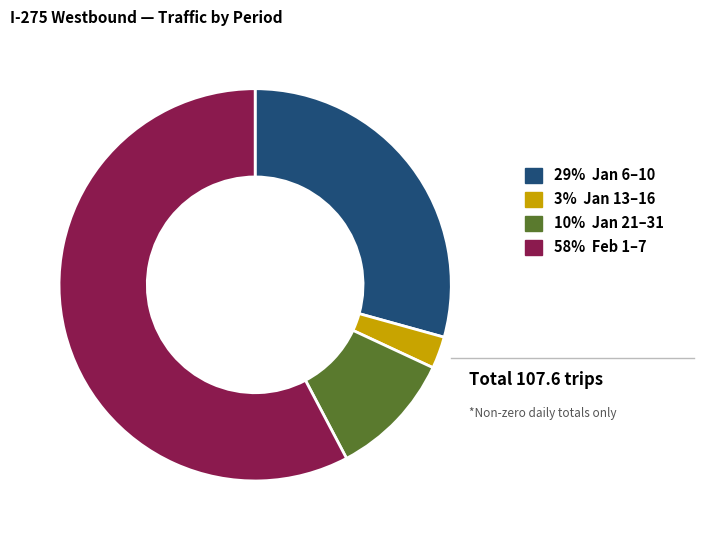

Is there a majority slice in this chart?

Yes